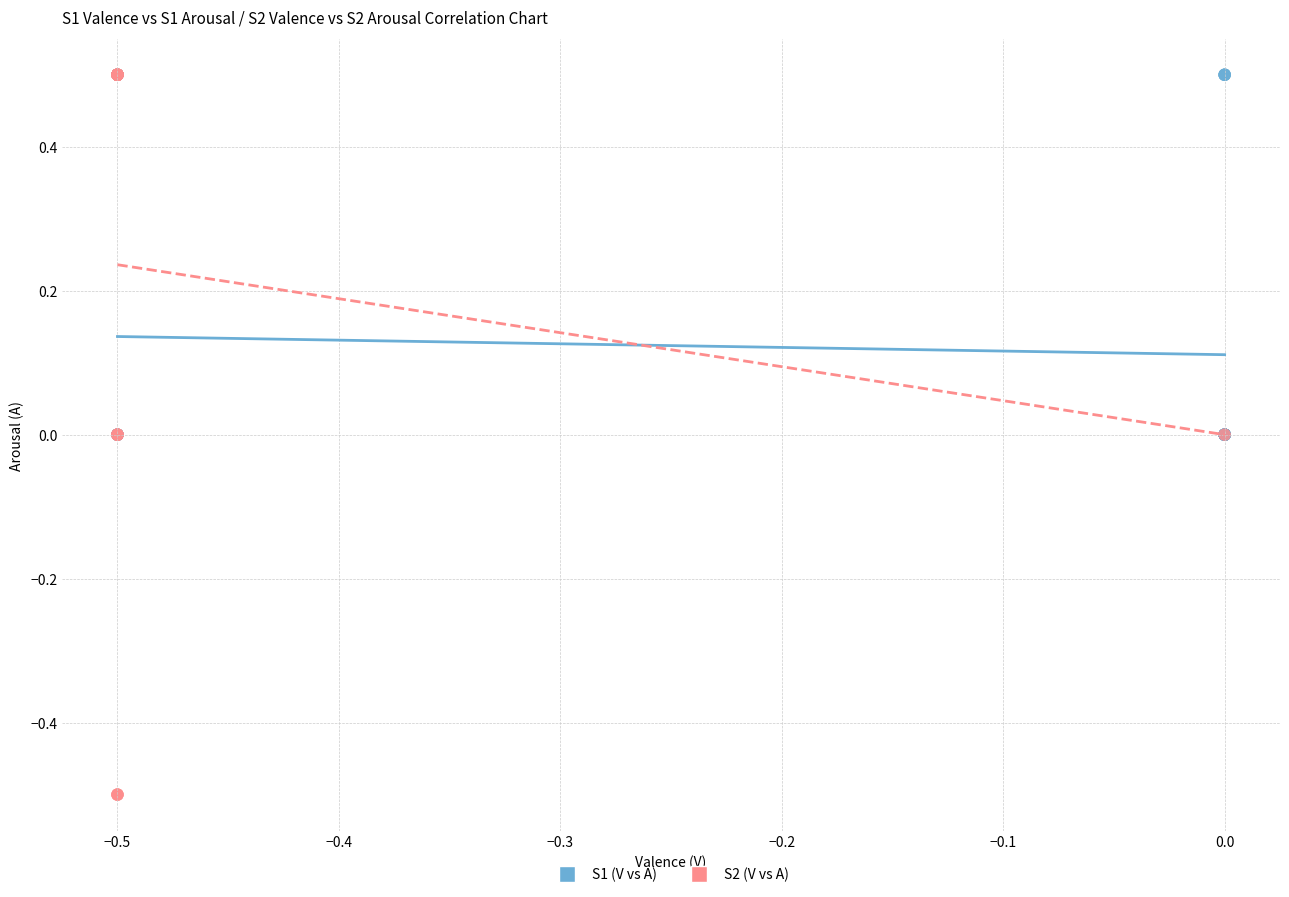

Which series has the largest Y range (max minus min)?

S2 (V vs A)